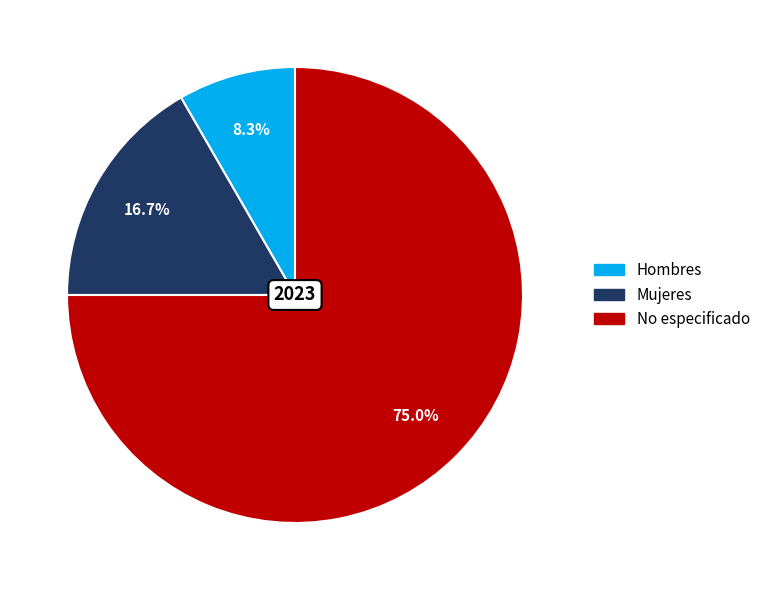

What portion of the pie excludes Hombres?

91.7%